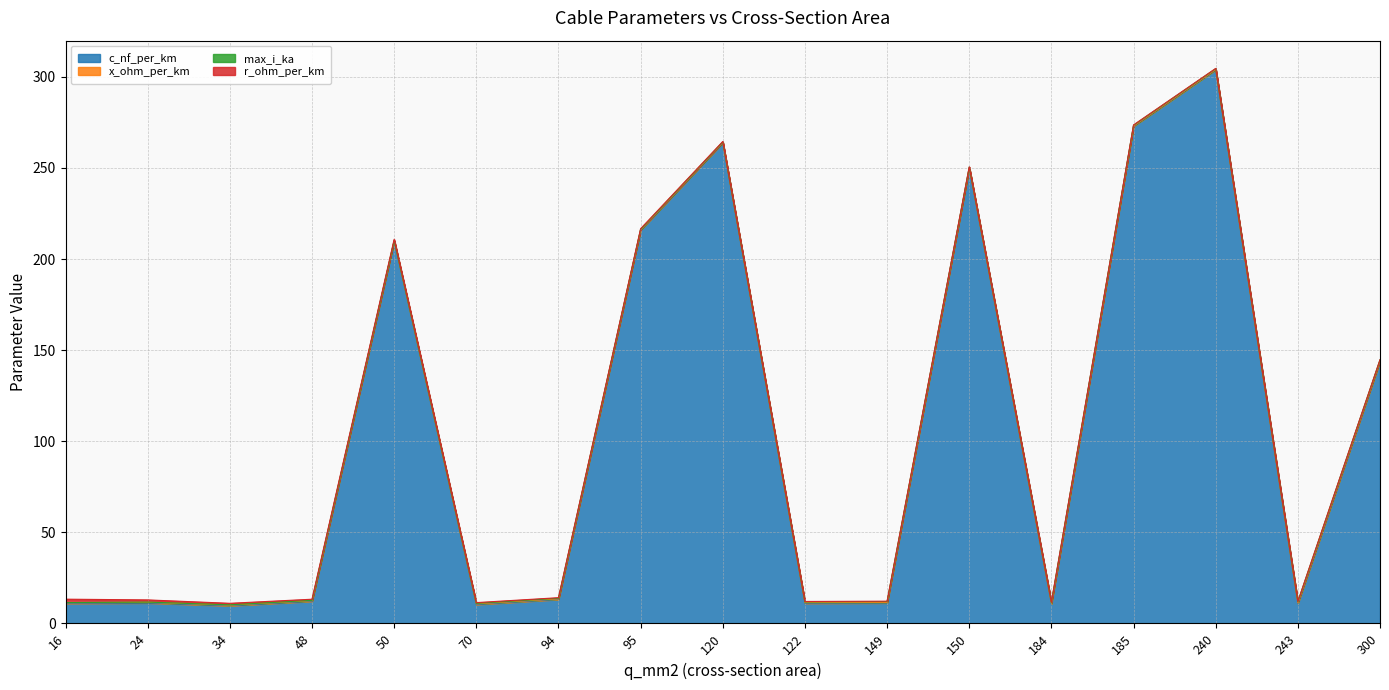

Where is the first local minimum for c_nf_per_km?

34